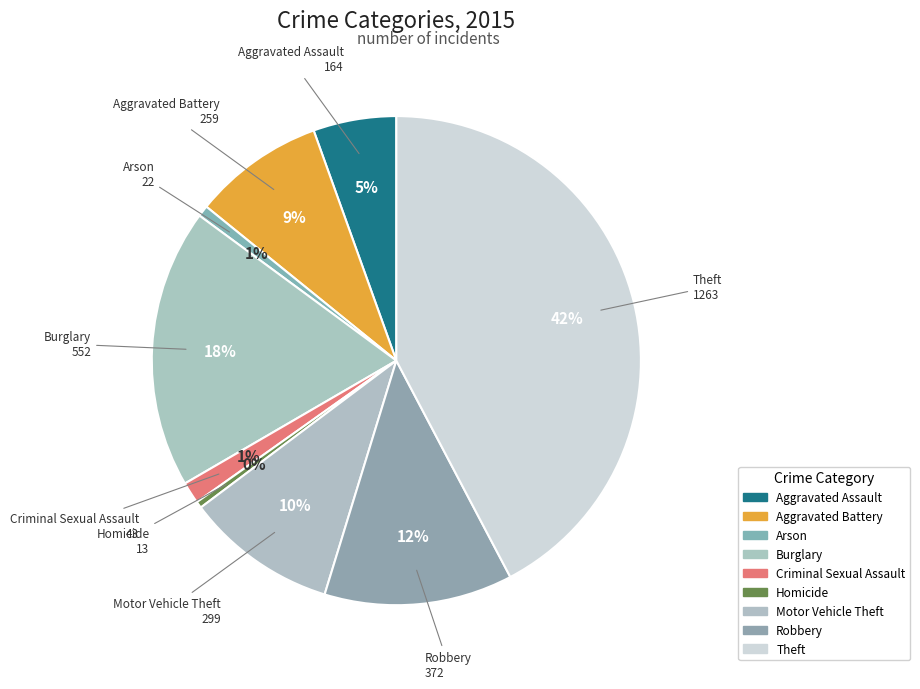

How many segments does this pie chart have?

9